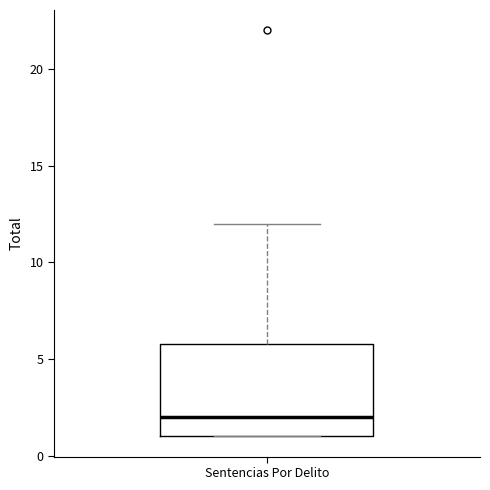

Transcribe this box plot: give where the median line is, the range the box spans, and where the two whiskers end, as read against the y-axis. The values are not printed on the chart, so give them approximately, as read against the axis.

median 2, box 1 to 6, whiskers 1 to 12